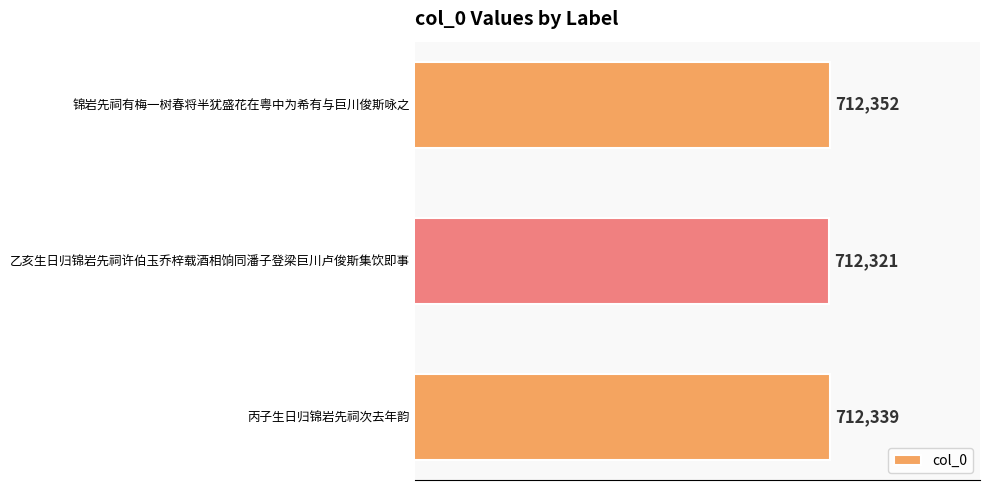

Which has a higher value, 锦岩先祠有梅一树春将半犹盛花在粤中为希有与巨川俊斯咏之 or 丙子生日归锦岩先祠次去年韵?

锦岩先祠有梅一树春将半犹盛花在粤中为希有与巨川俊斯咏之